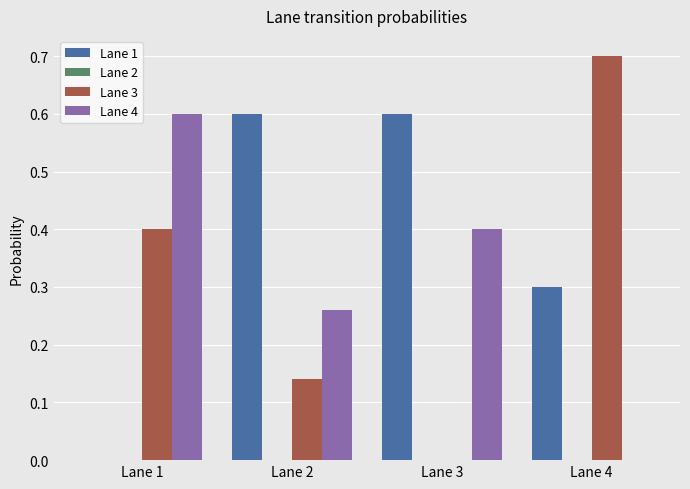

Is it true that Lane 3 equals 0.4 at Lane 1?

True